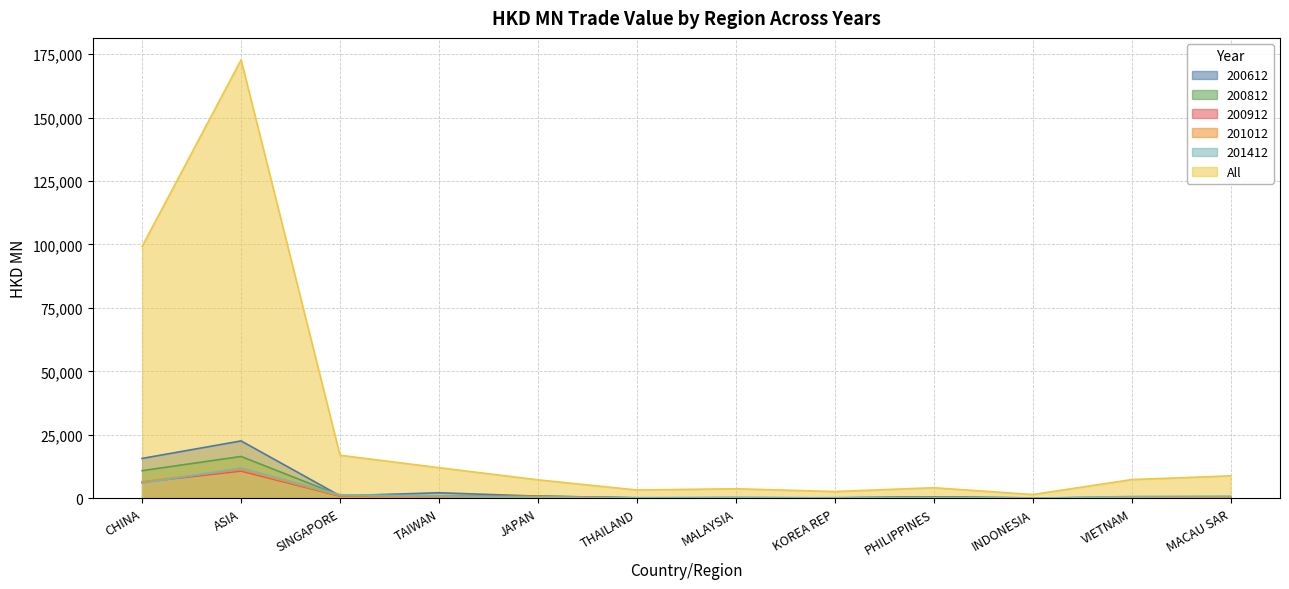

List the labels in order of All value, smallest first.

INDONESIA, KOREA REP, THAILAND, MALAYSIA, PHILIPPINES, JAPAN, VIETNAM, MACAU SAR, TAIWAN, SINGAPORE, CHINA, ASIA